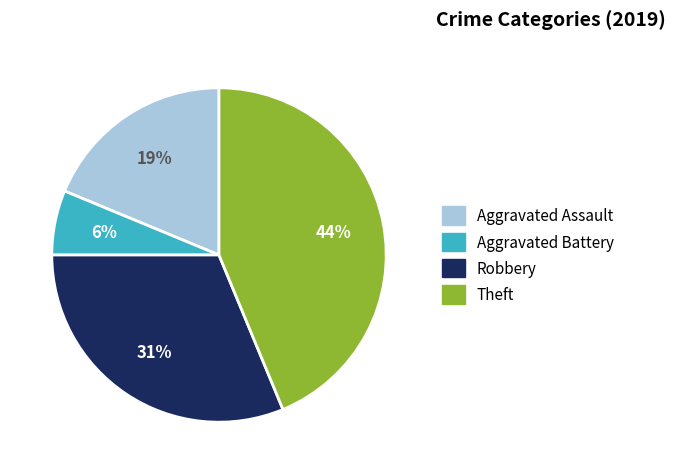

Rank the categories by value from lowest to highest.

Aggravated Battery, Aggravated Assault, Robbery, Theft